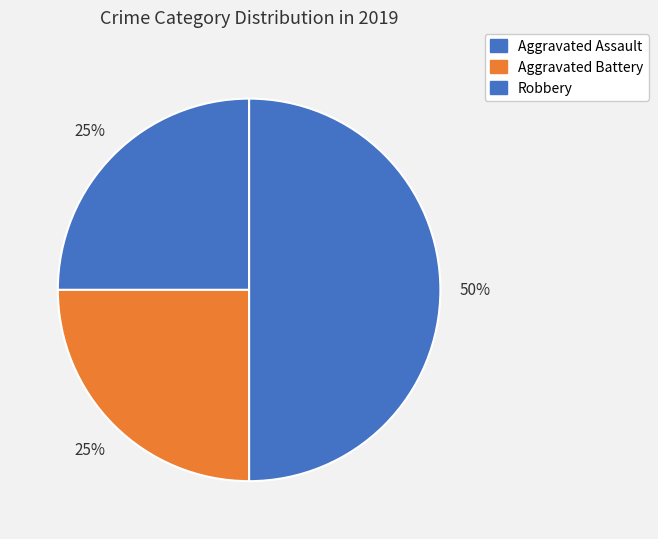

Count the number of slices in the pie.

3